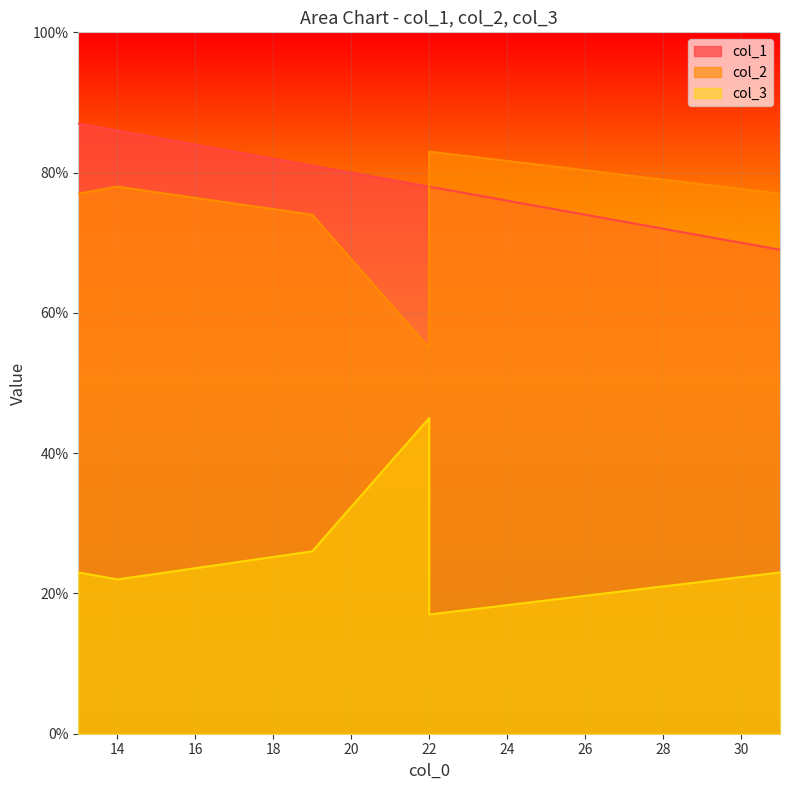

At how many categories does at least one series exceed 35?

6